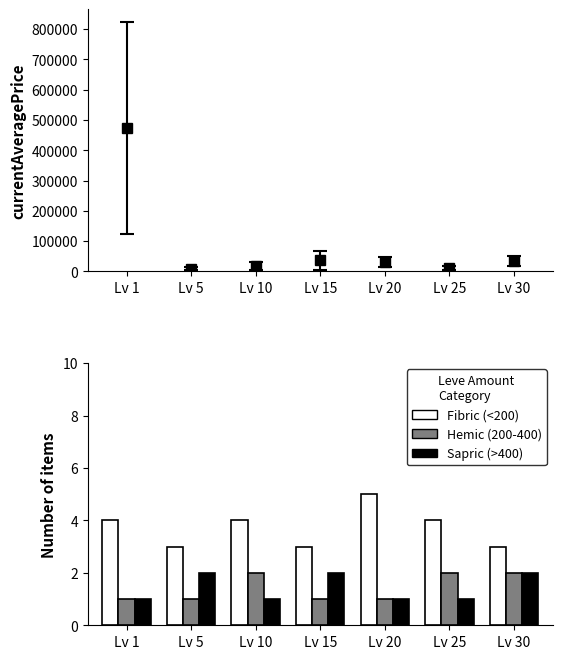

What is the sum of all Fibric values?

26